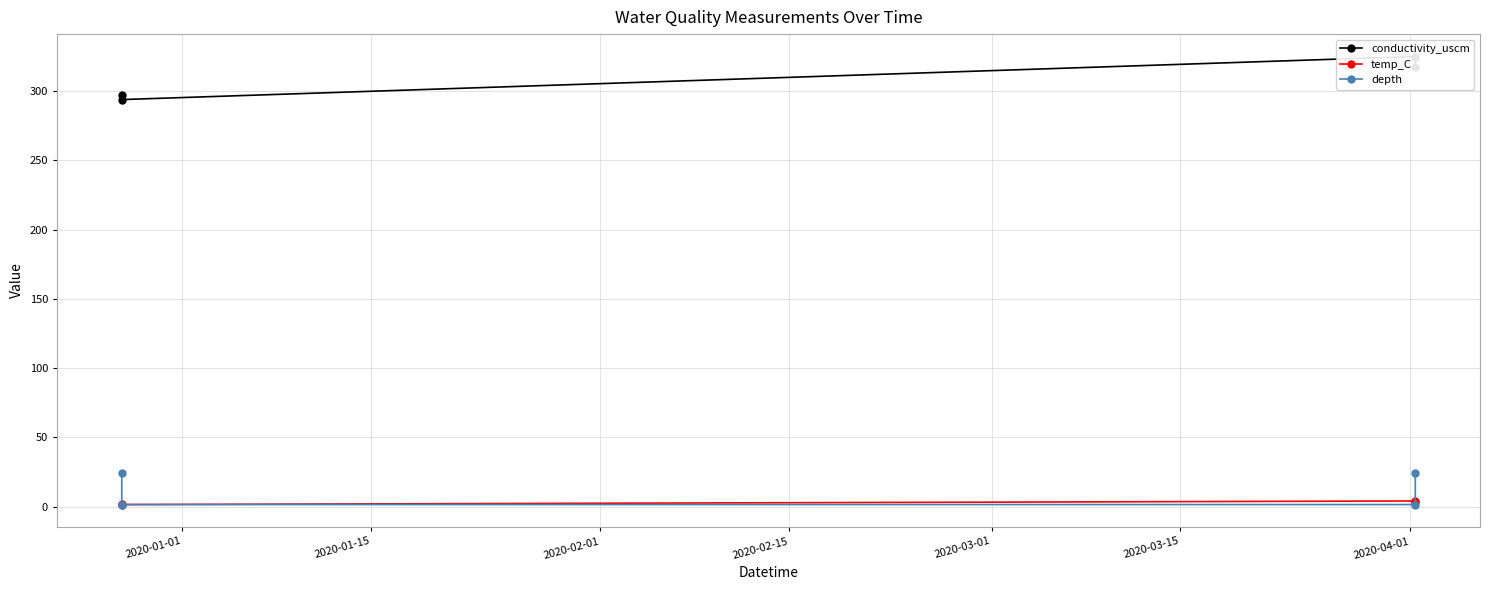

Which series has the largest range (max minus min)?

conductivity_uscm